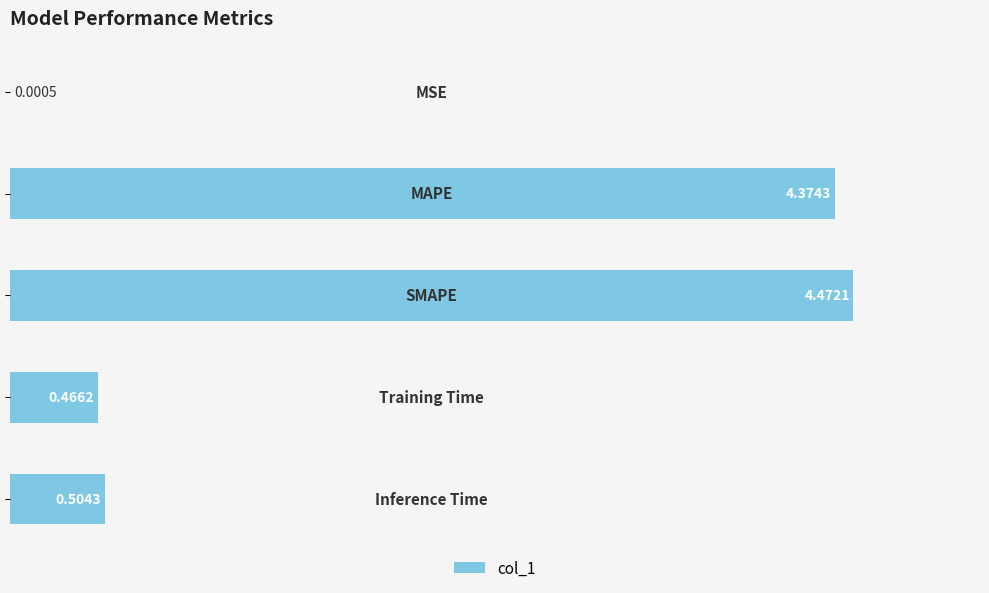

How many series are shown in this chart?

1